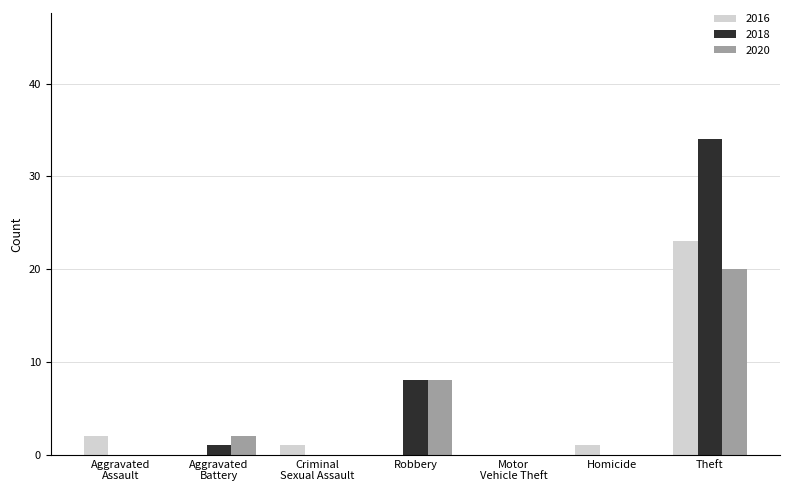

Is the value of 2016 at Homicide greater than the value of 2018 at Robbery?

No